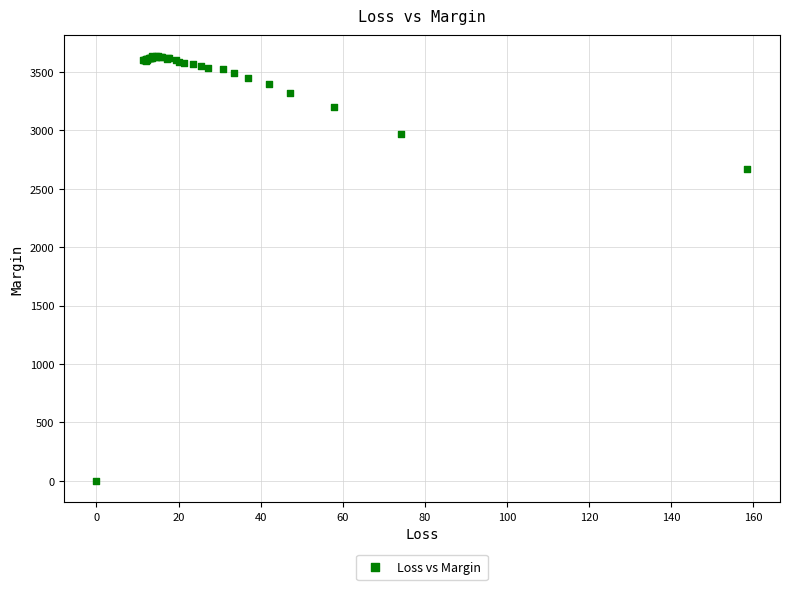

What Y value in the scatter plot is closest to 1816?

2666.2